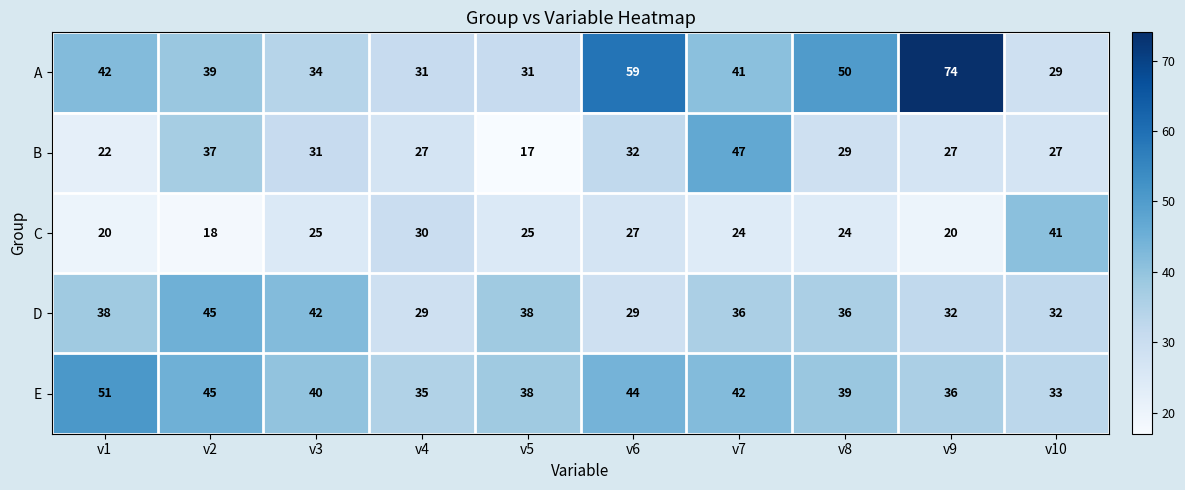

Rank the series by their maximum value, from highest to lowest.

A, E, B, D, C